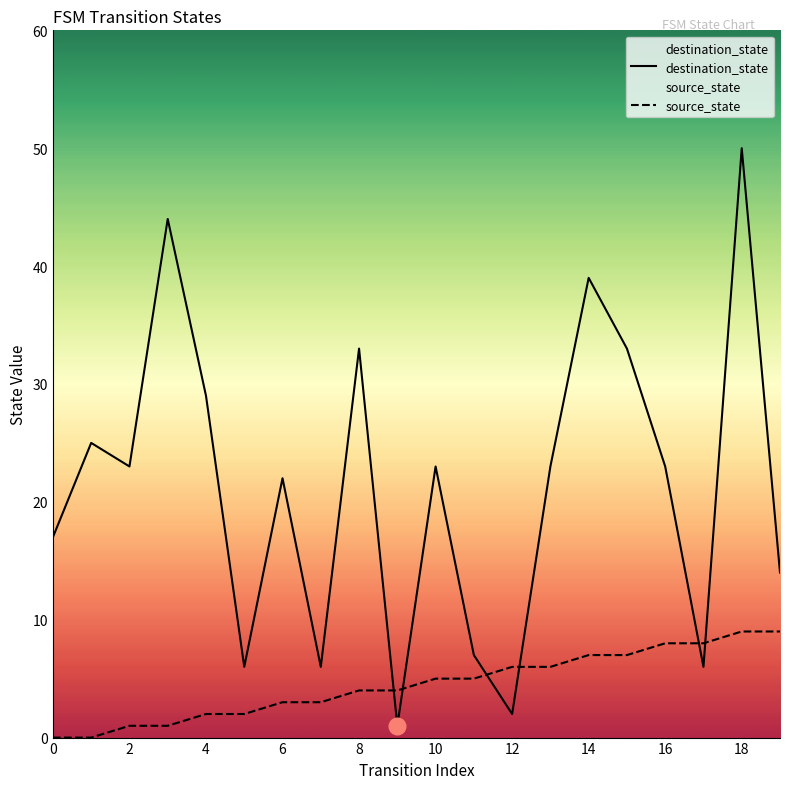

The value of destination_state at 16 is 35. True or false?

False